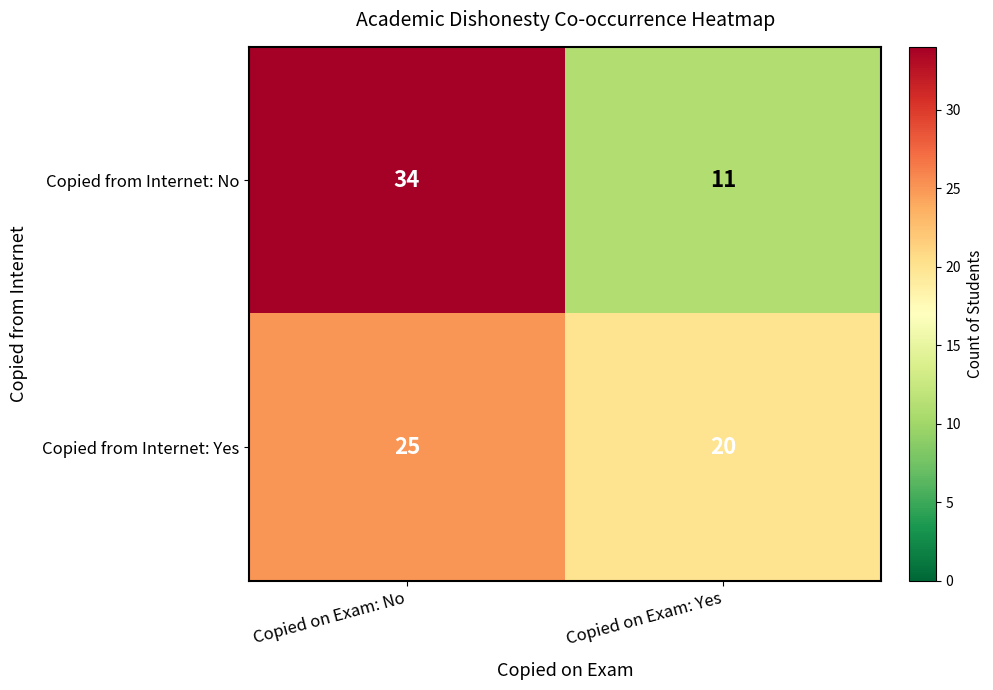

The value of Copied from Internet: Yes at Copied on Exam: Yes is 20. True or false?

True